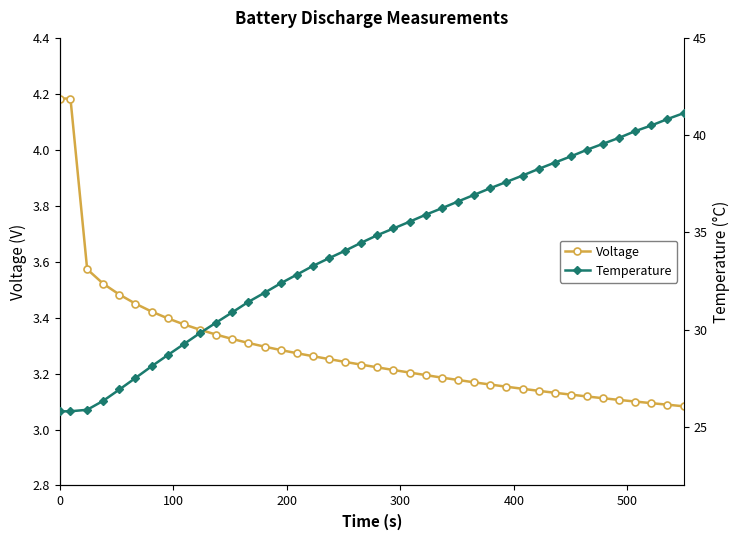

What is the difference between the maximum and minimum values in the Voltage series?

1.1